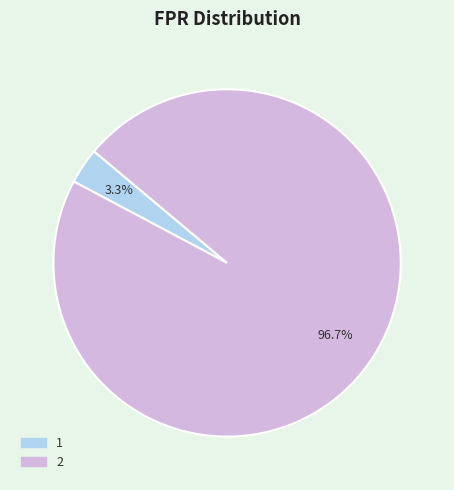

Is there a majority slice in this chart?

Yes